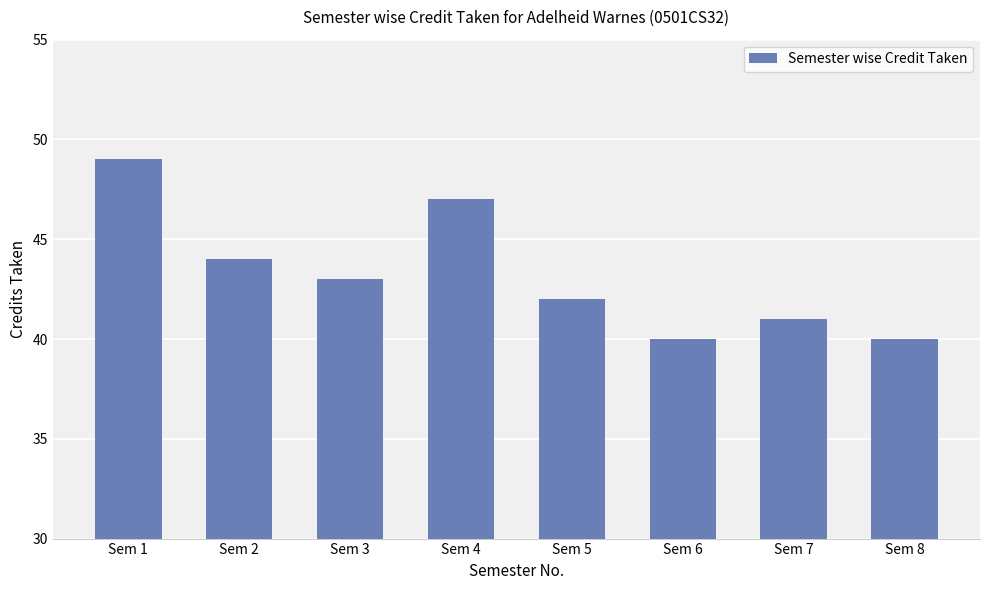

What is the value of the 5th bar from the left?

42